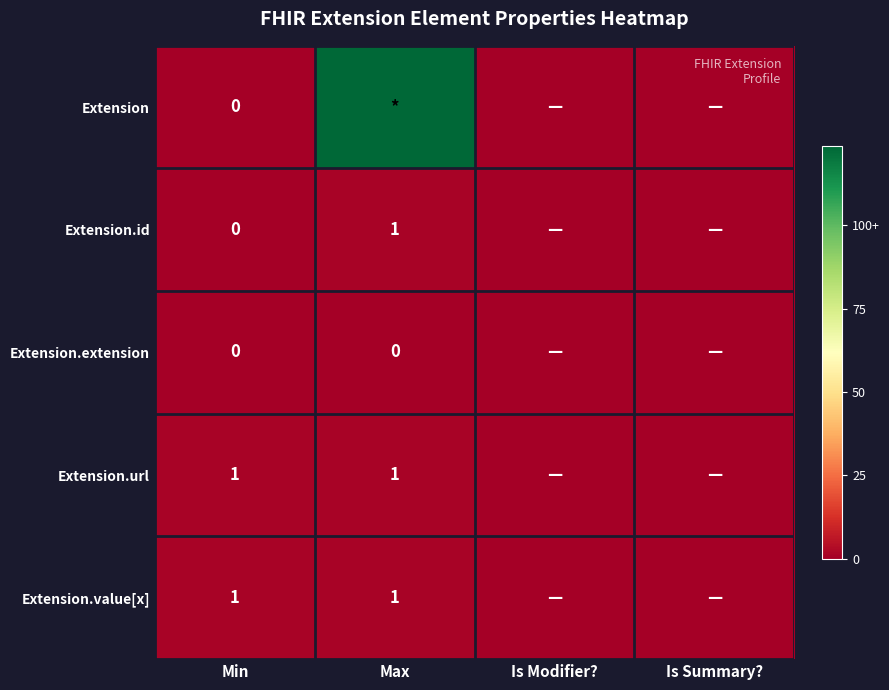

True or false: Extension.url has a value of 0 at Min.

False